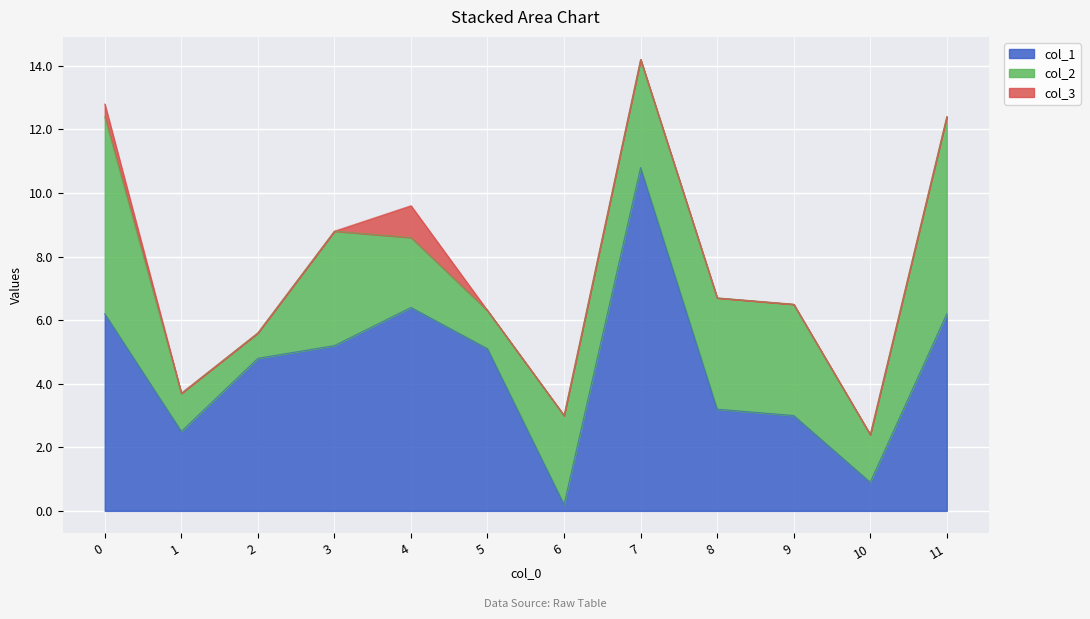

Read the col_2 value at 6.

2.8